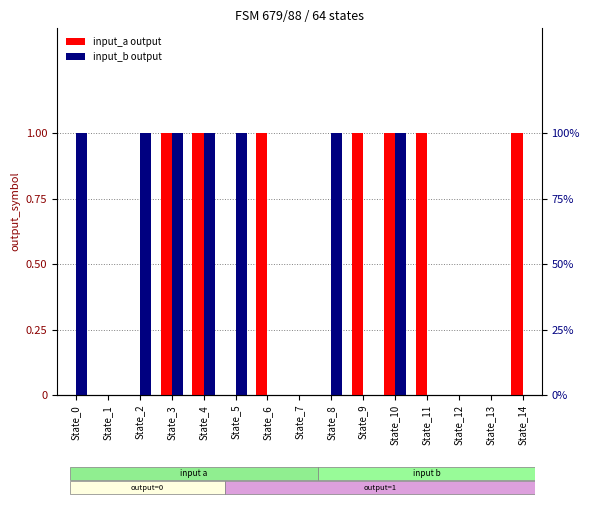

Is it true that input_a equals 0 at State_7?

False